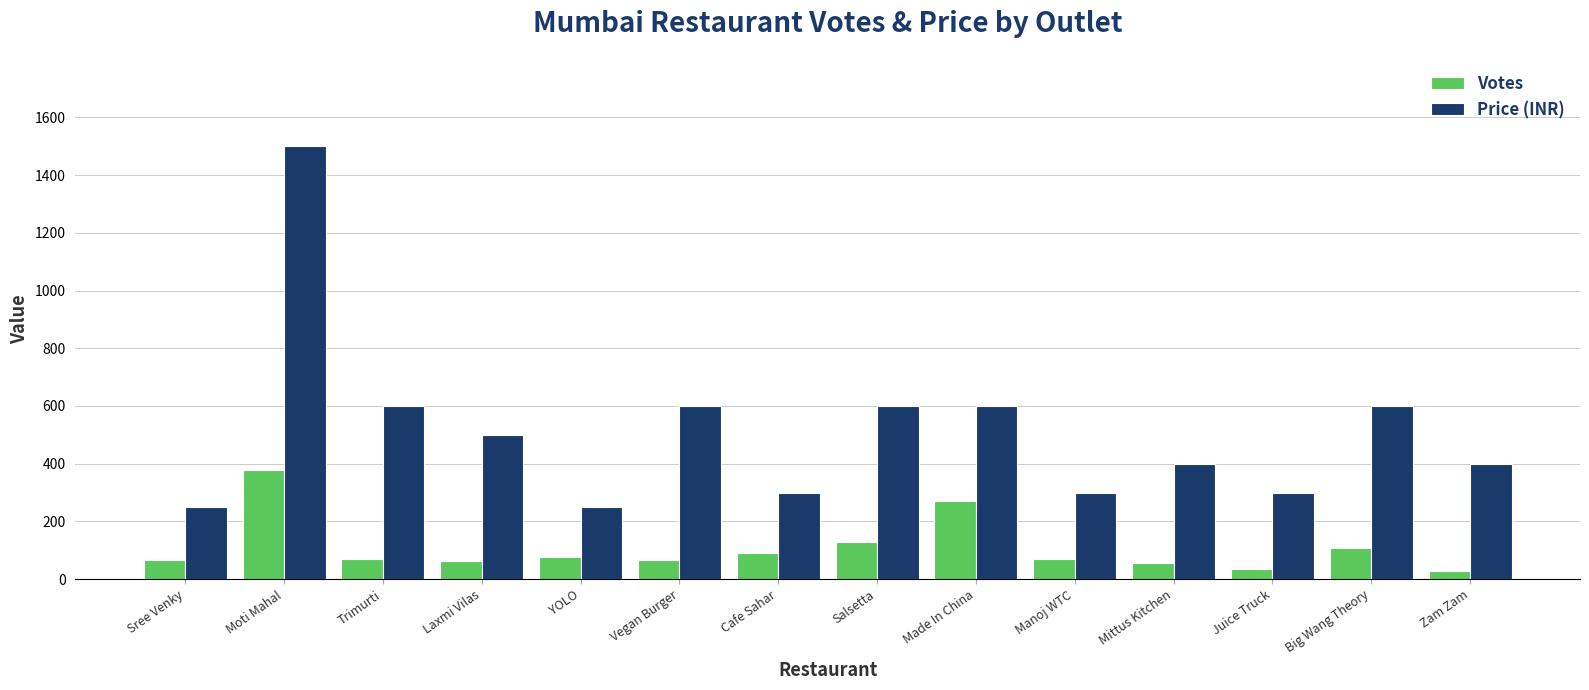

Is the value of Votes at Laxmi Vilas greater than the value of Price (INR) at Sree Venky?

No